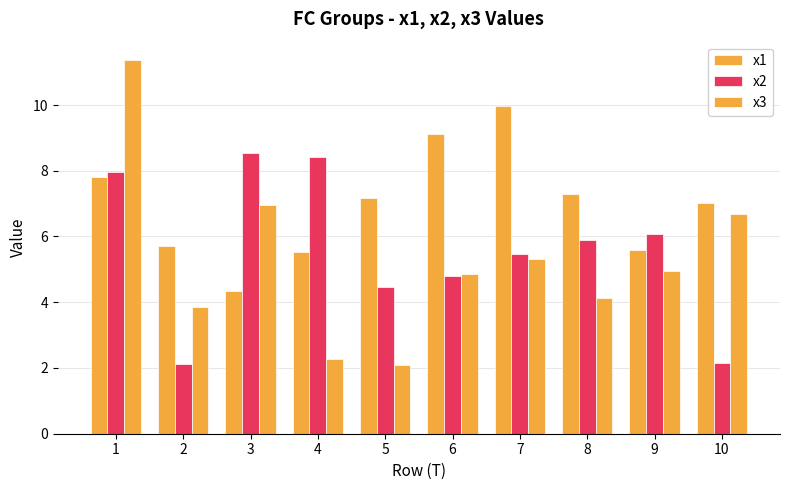

Is the value of x1 at 1 greater than the value of x3 at 2?

Yes